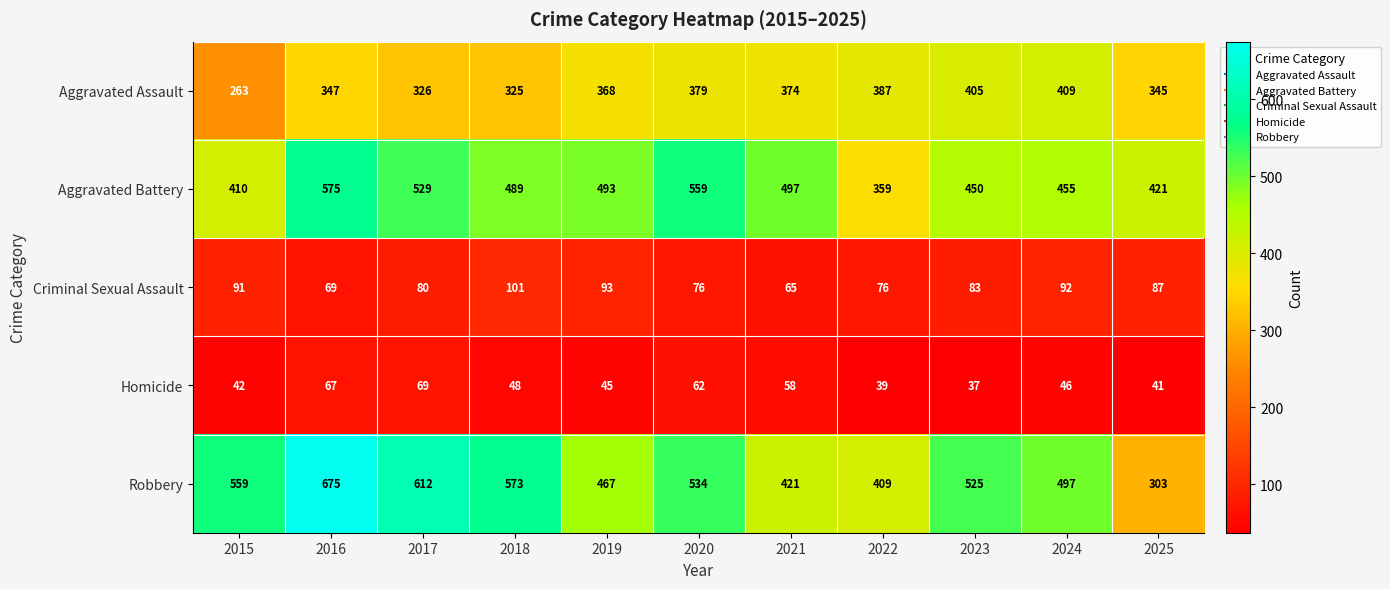

The value of Criminal Sexual Assault at 2015 is 91. True or false?

True